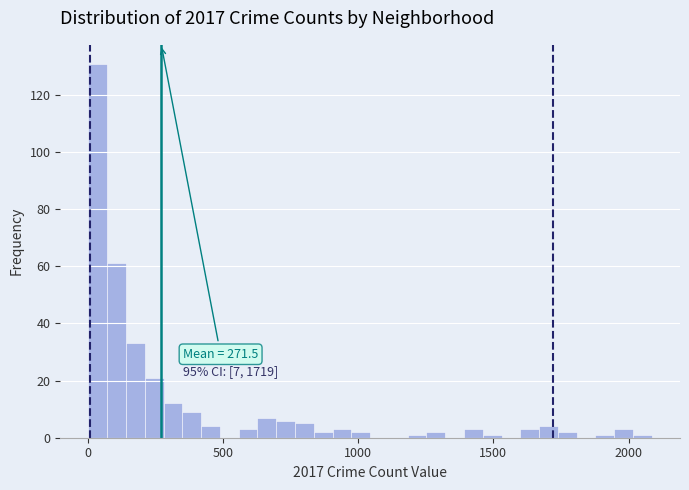

Around what value on the x-axis is the tallest bar? Give the approximate position of its centre, as read against the axis.

50